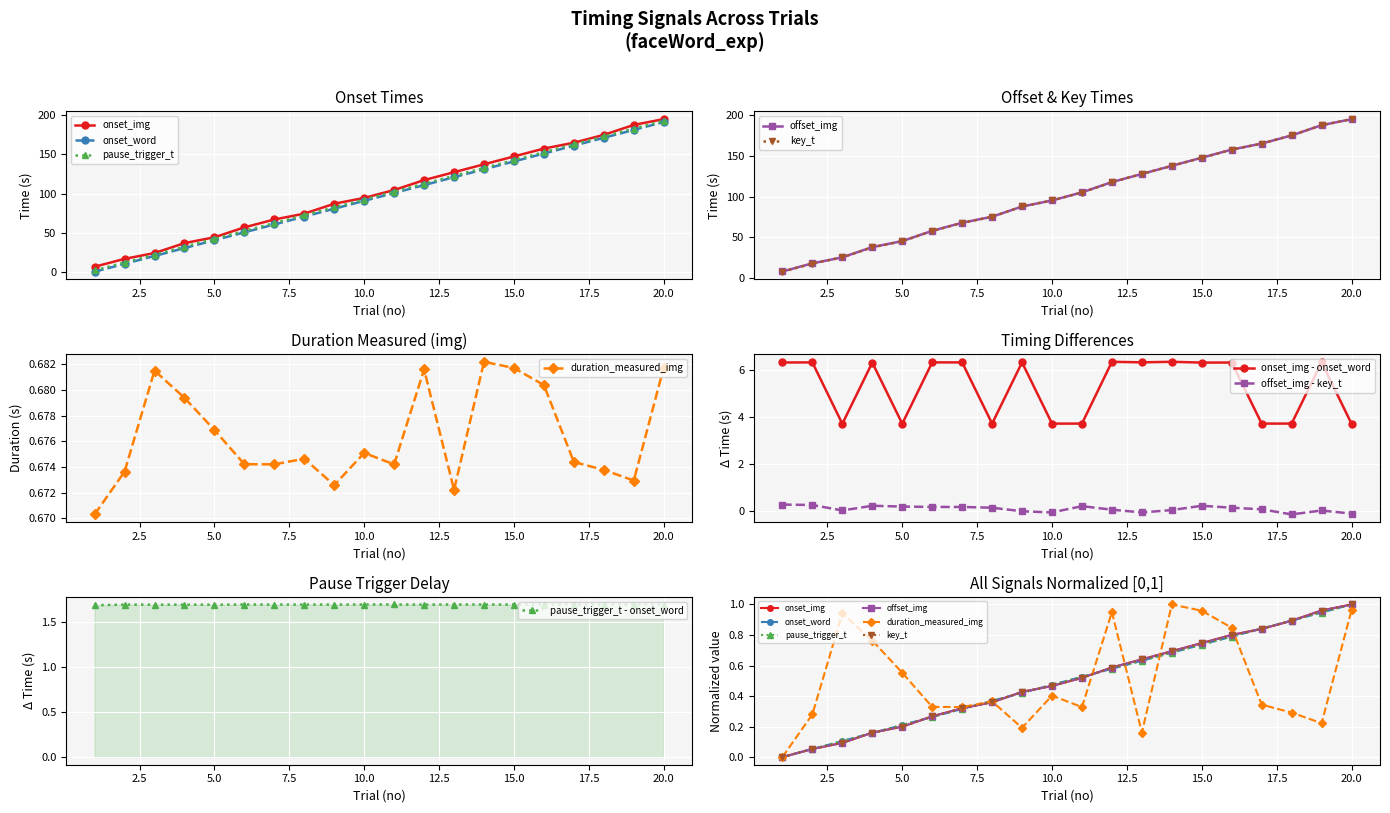

Reading left to right, extract all data points from this chart.

onset_img: 7.3	17.3	24.7	37.3	44.7	57.3	67.3	74.7	87.3	94.7	104.7	117.3	127.3	137.4	147.4	157.4	164.8	174.8	187.4	194.8
onset_word: 1.0	11.0	21.0	31.0	41.0	51.0	61.0	71.0	81.0	91.0	101.0	111.0	121.0	131.0	141.1	151.1	161.1	171.1	181.1	191.1
pause_trigger_t: 2.7	12.7	22.7	32.7	42.7	52.7	62.7	72.7	82.7	92.7	102.7	112.7	122.7	132.7	142.7	152.8	162.8	172.8	182.8	192.8
offset_img: 8.0	18.0	25.4	38.0	45.4	58.0	68.0	75.4	88.0	95.4	105.4	118.0	128.0	138.0	148.0	158.1	165.5	175.5	188.1	195.5
duration_measured_img: 0.7	0.7	0.7	0.7	0.7	0.7	0.7	0.7	0.7	0.7	0.7	0.7	0.7	0.7	0.7	0.7	0.7	0.7	0.7	0.7
key_t: 7.7	17.7	25.3	37.7	45.2	57.8	67.8	75.2	88.0	95.4	105.2	117.9	128.1	138.0	147.8	157.9	165.4	175.6	188.0	195.6